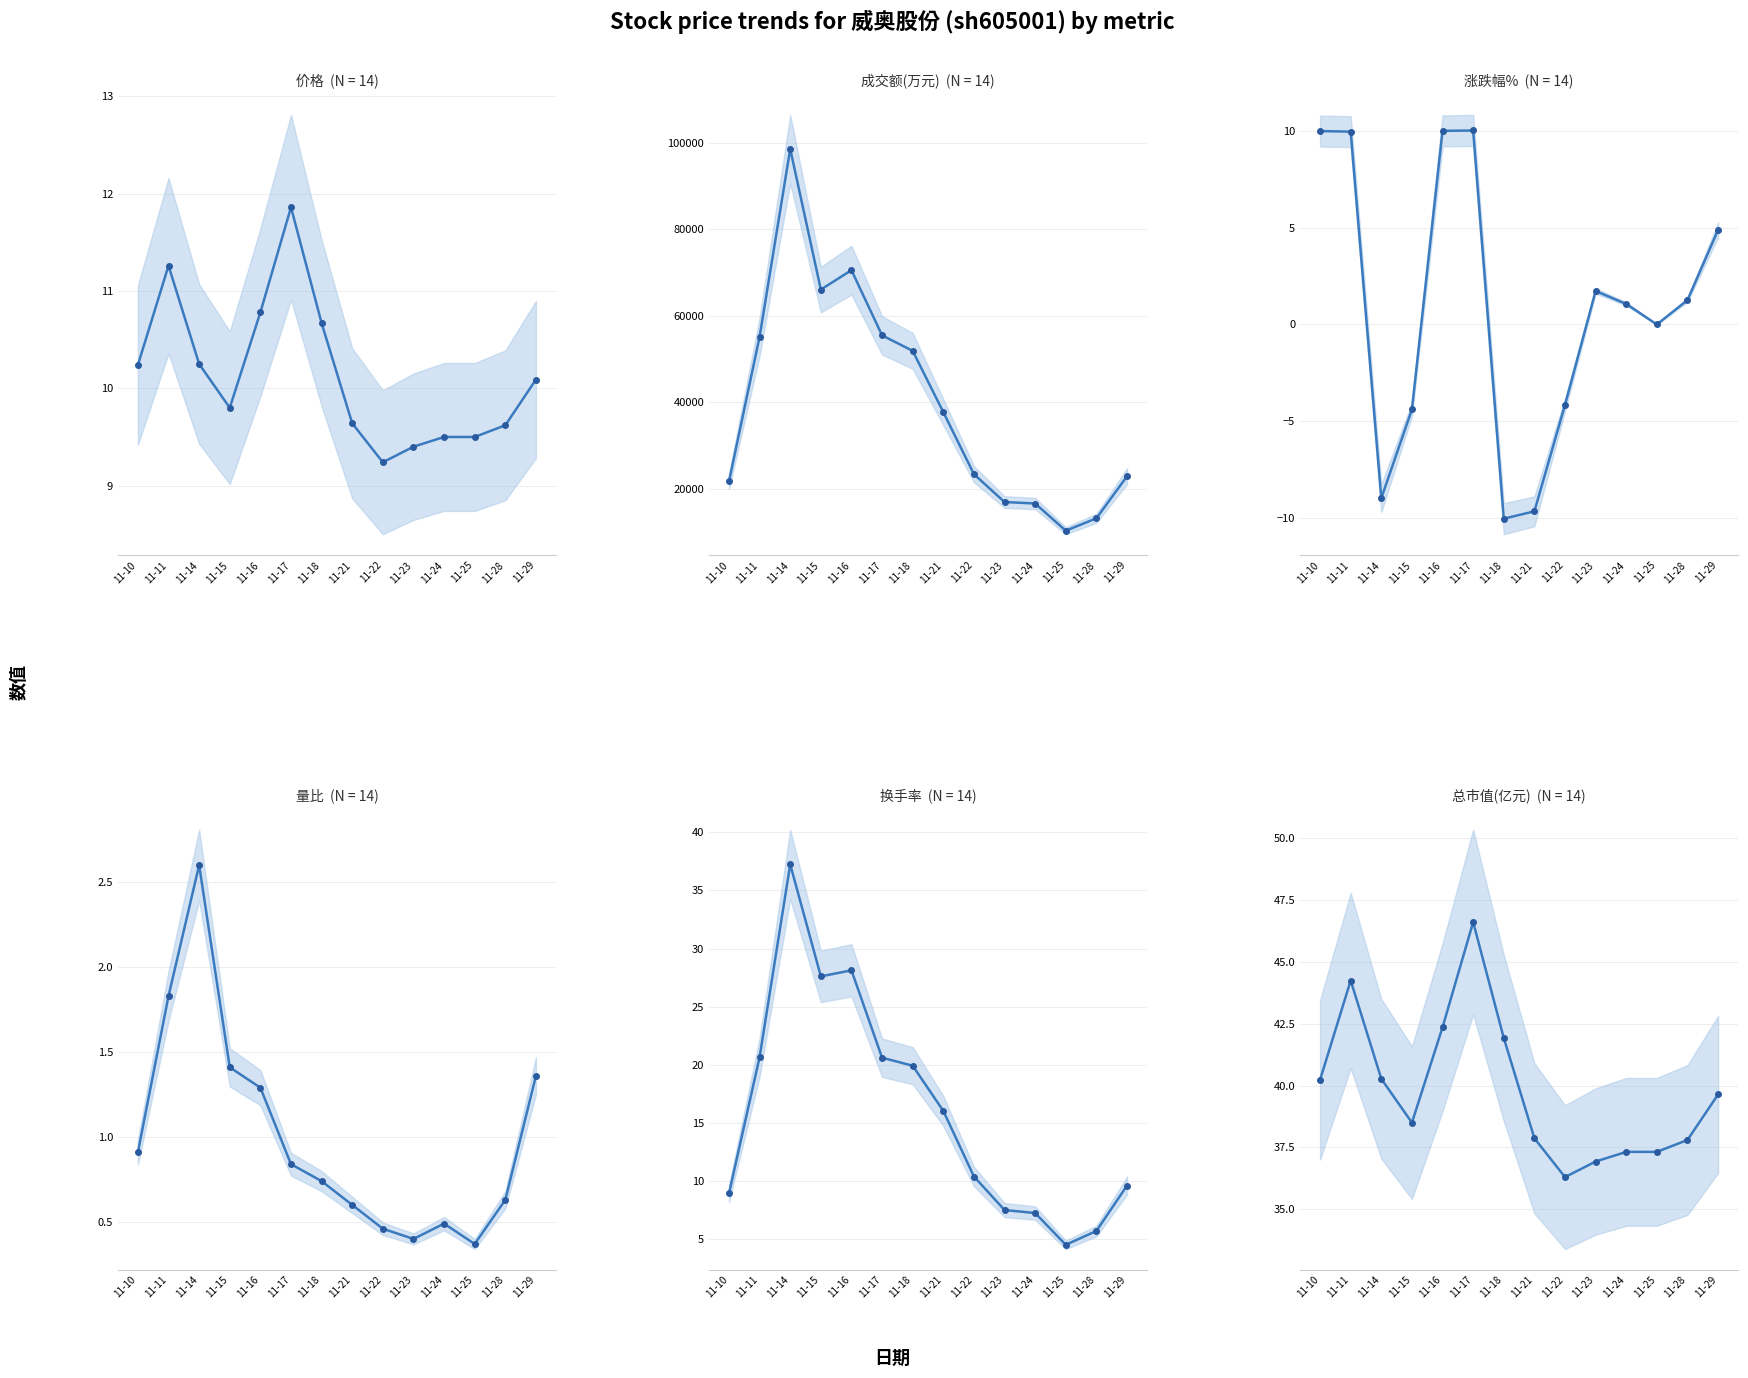

What is the value of the 成交额(万元) point at the 6th from the left?

55442.0